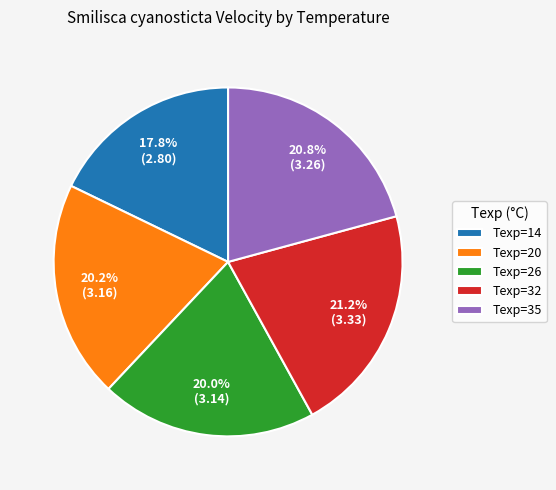

Is there a majority slice in this chart?

No